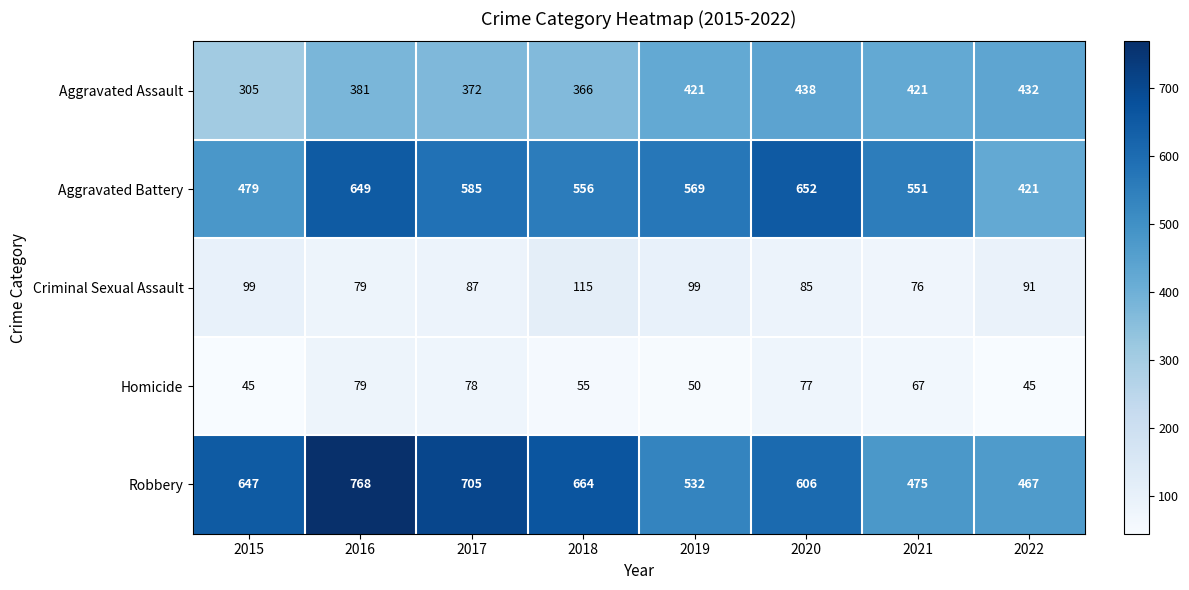

Is it true that Aggravated Assault equals 366 at 2018?

True